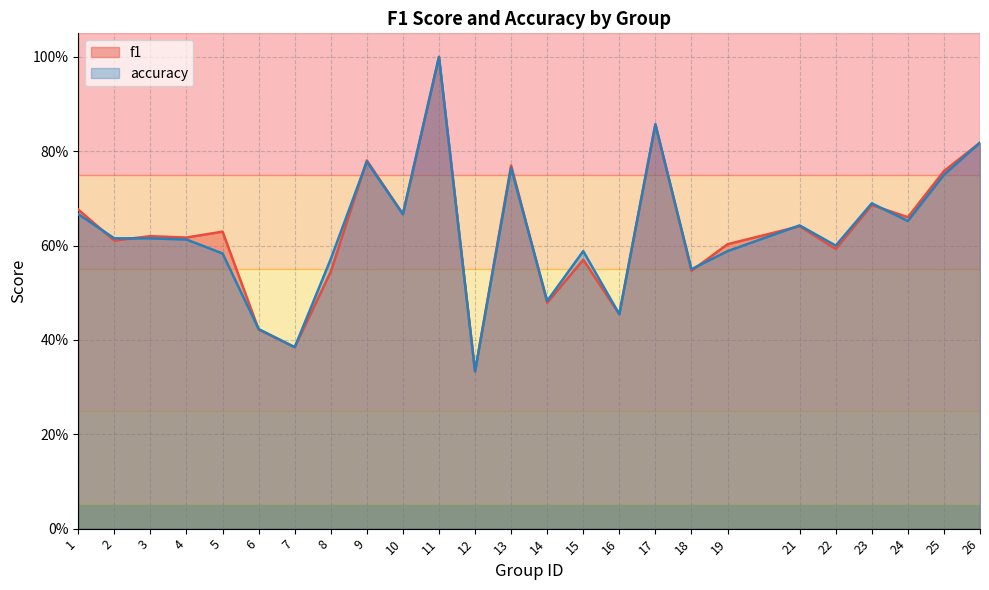

What is the difference between the second highest and second lowest values in the accuracy series?

0.5